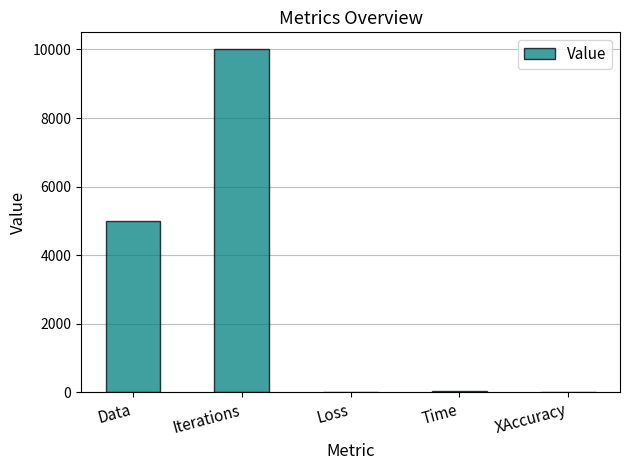

Which has a higher value, XAccuracy or Iterations?

Iterations